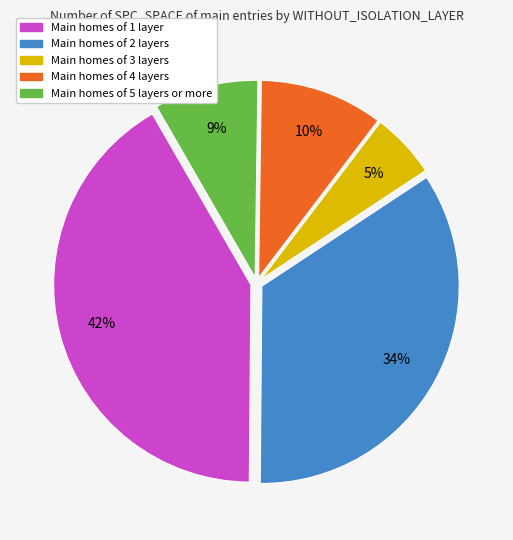

To the nearest percent, what is the average slice percentage?

20%